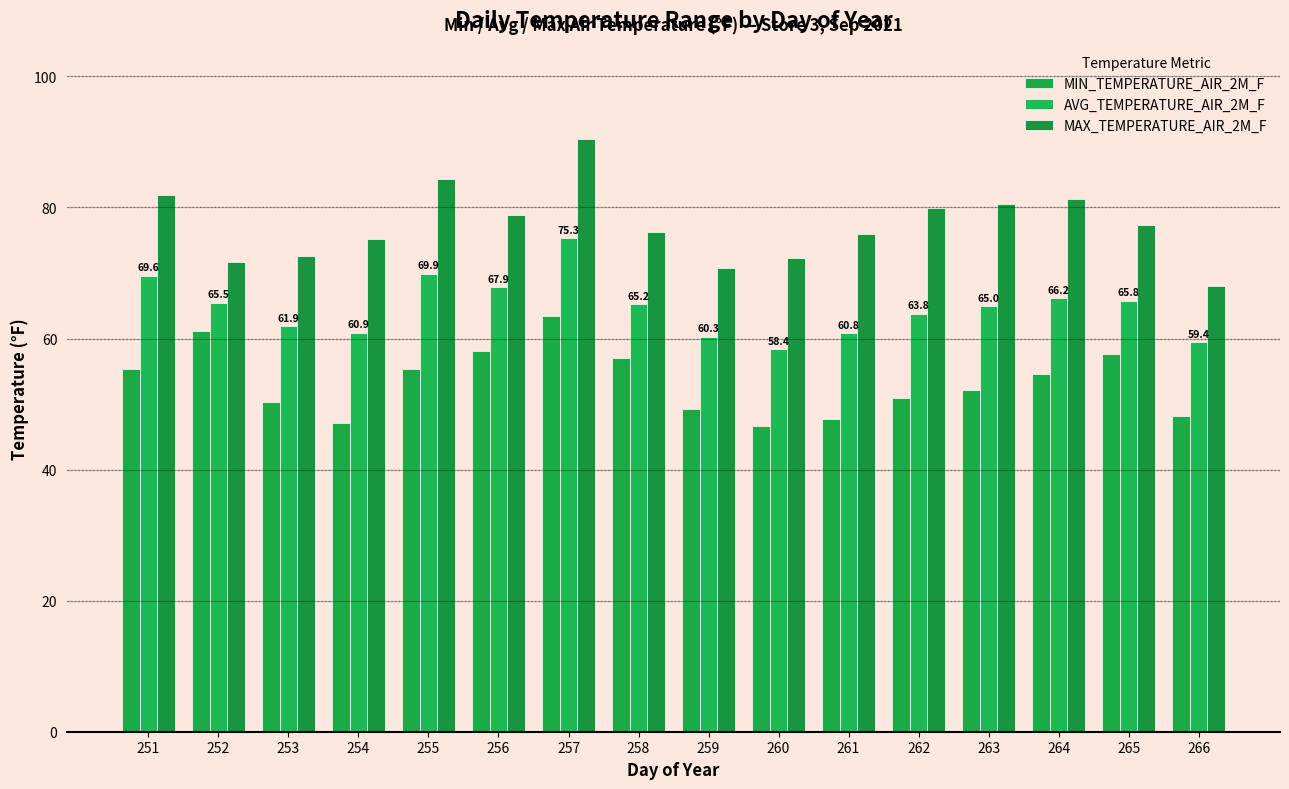

Are the bars horizontal?

No